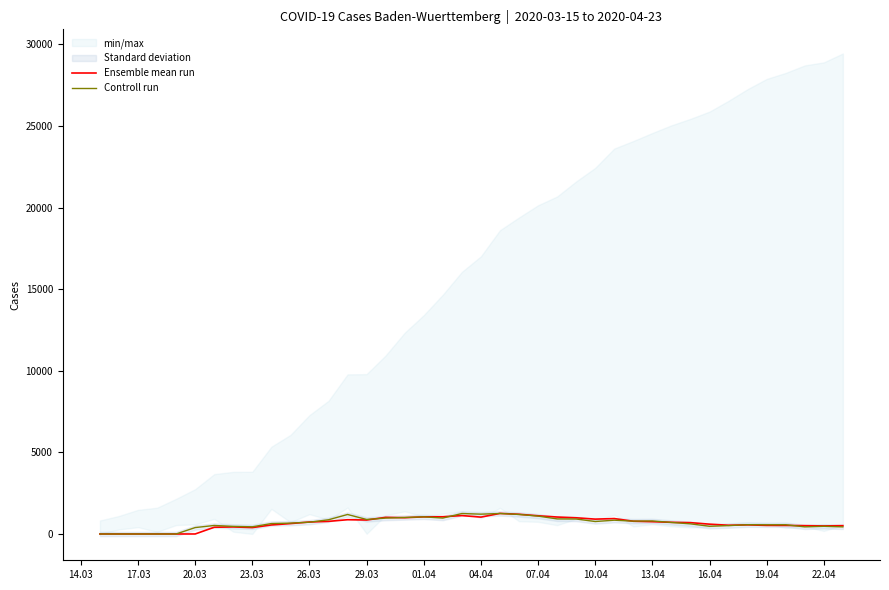

Which series has the largest range (max minus min)?

Ensemble mean run